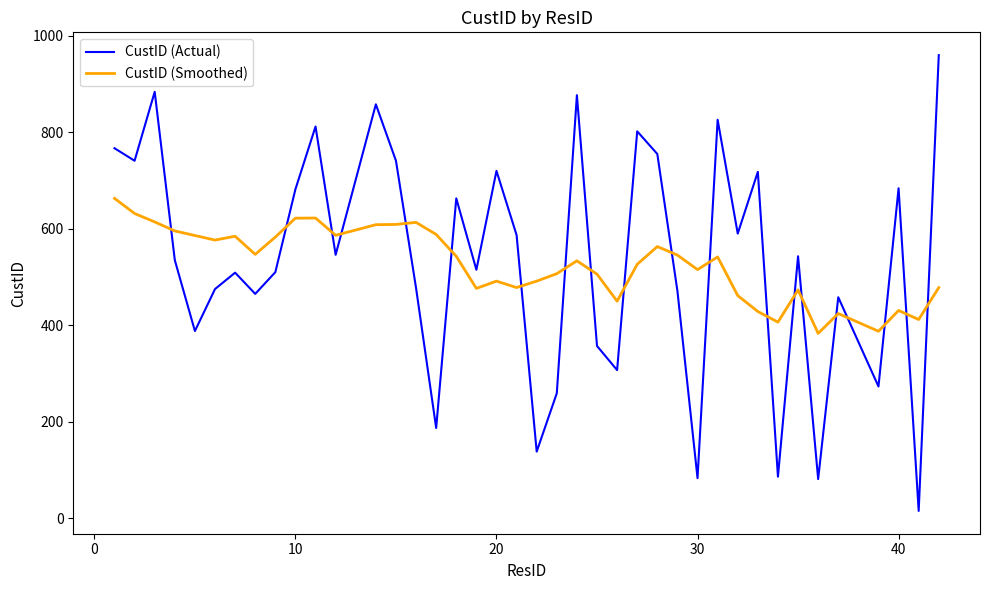

How many lines are shown in the chart?

2